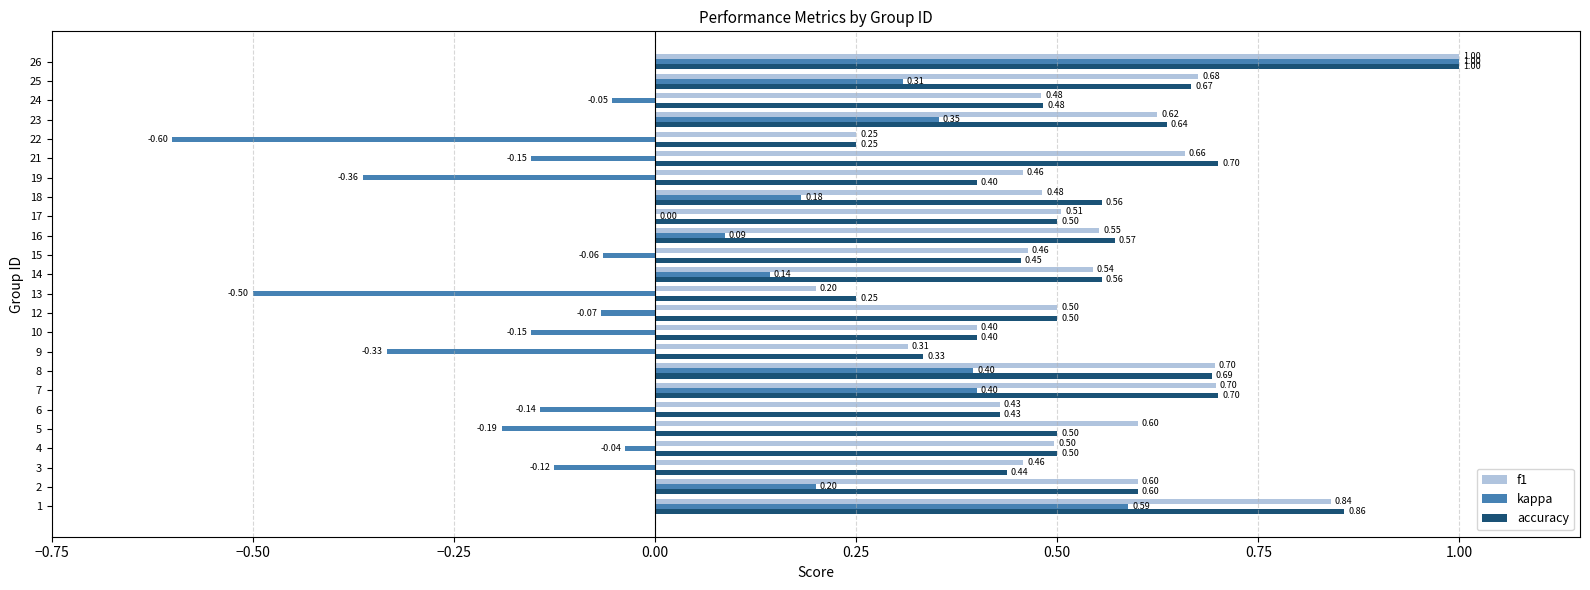

Is it true that f1 equals 0.2 at 12?

False